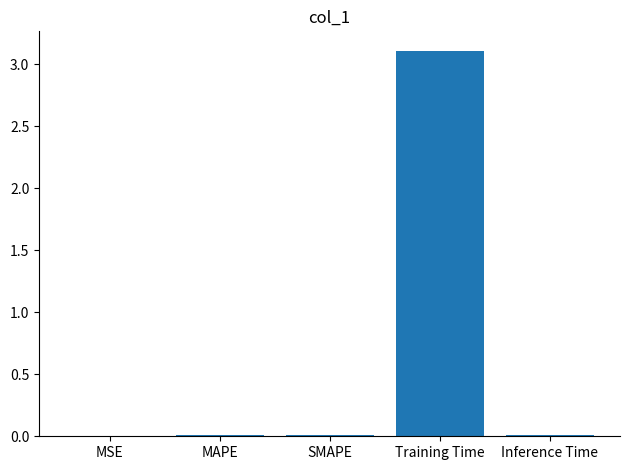

What is the greatest value displayed?

3.1